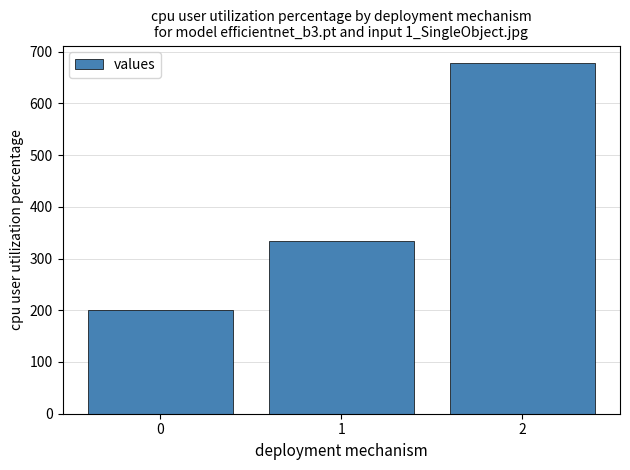

Does the chart contain any negative values?

No